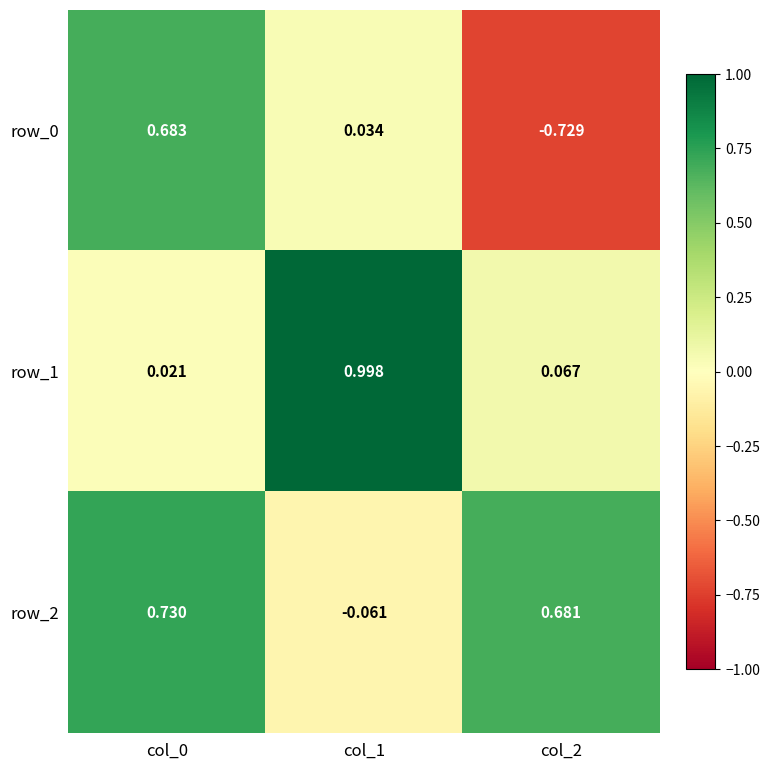

What is the total value across all series at col_1?

1.0